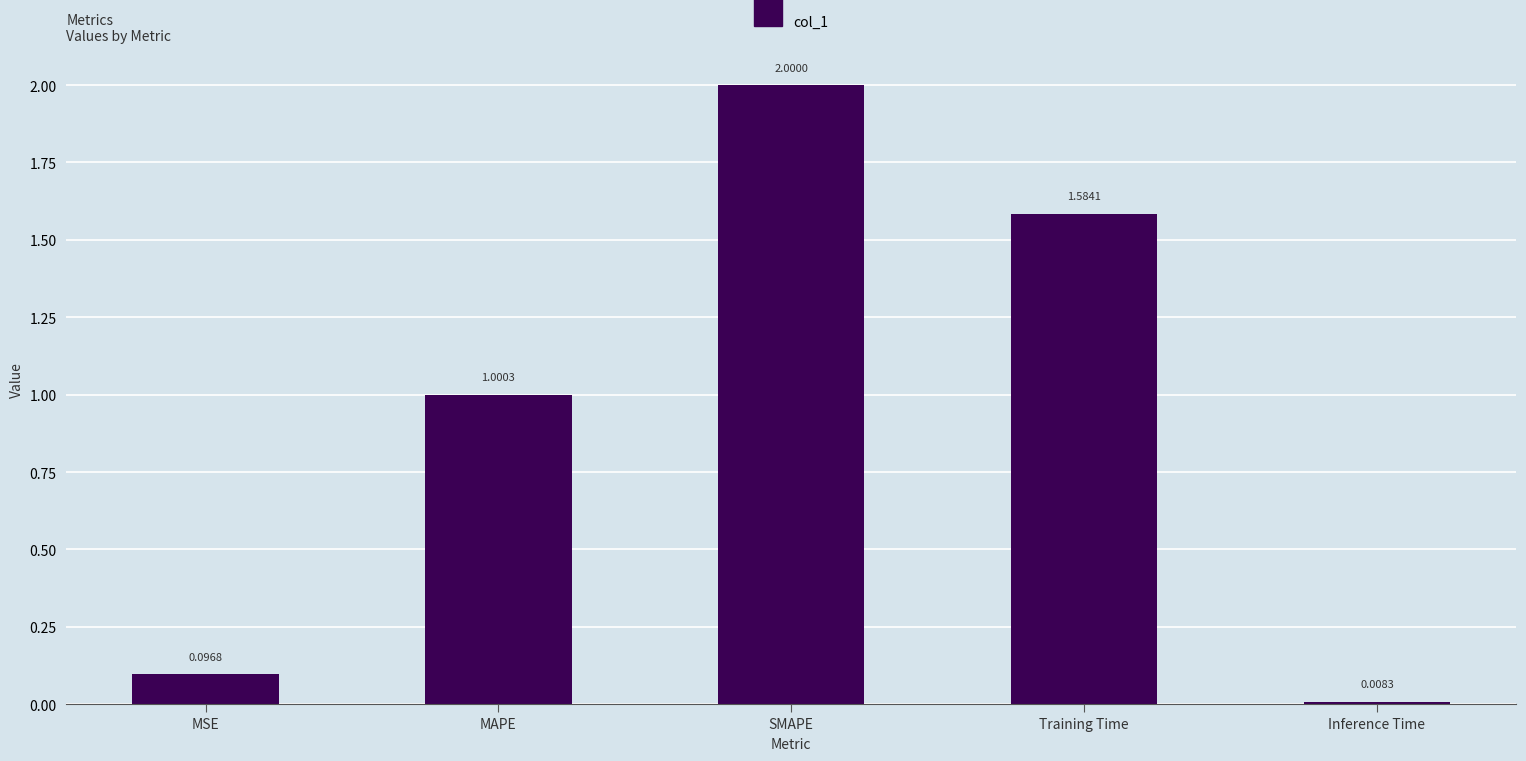

What is the difference between the values at SMAPE and Inference Time?

2.0